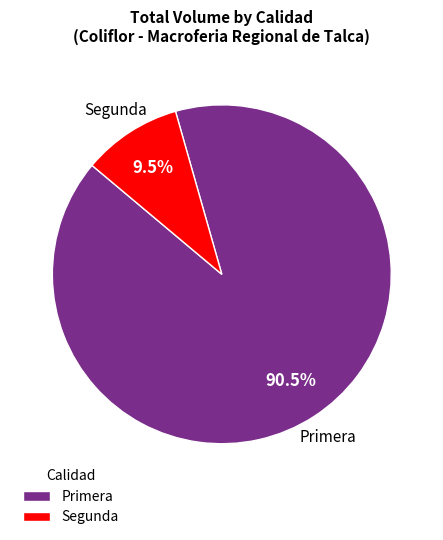

How many segments does this pie chart have?

2